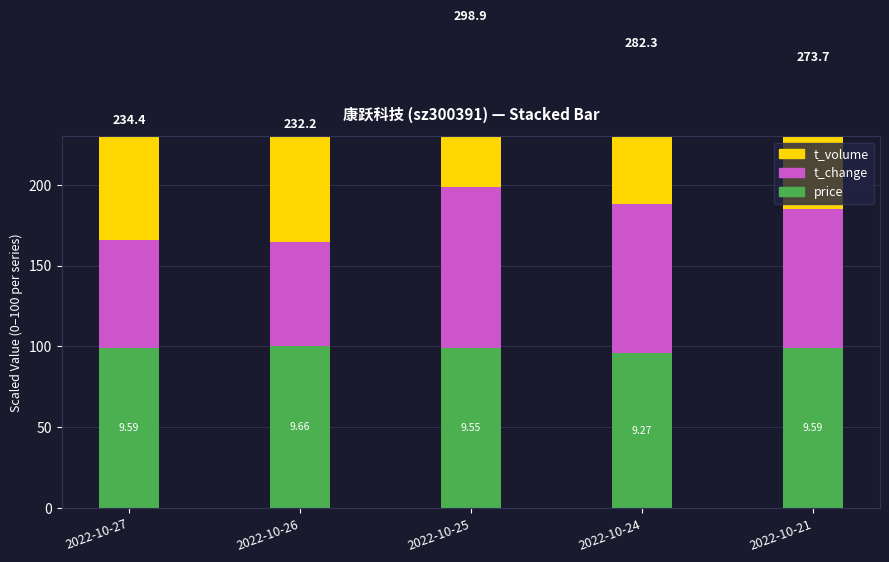

What are all the series names shown in the legend?

price, t_change, t_volume